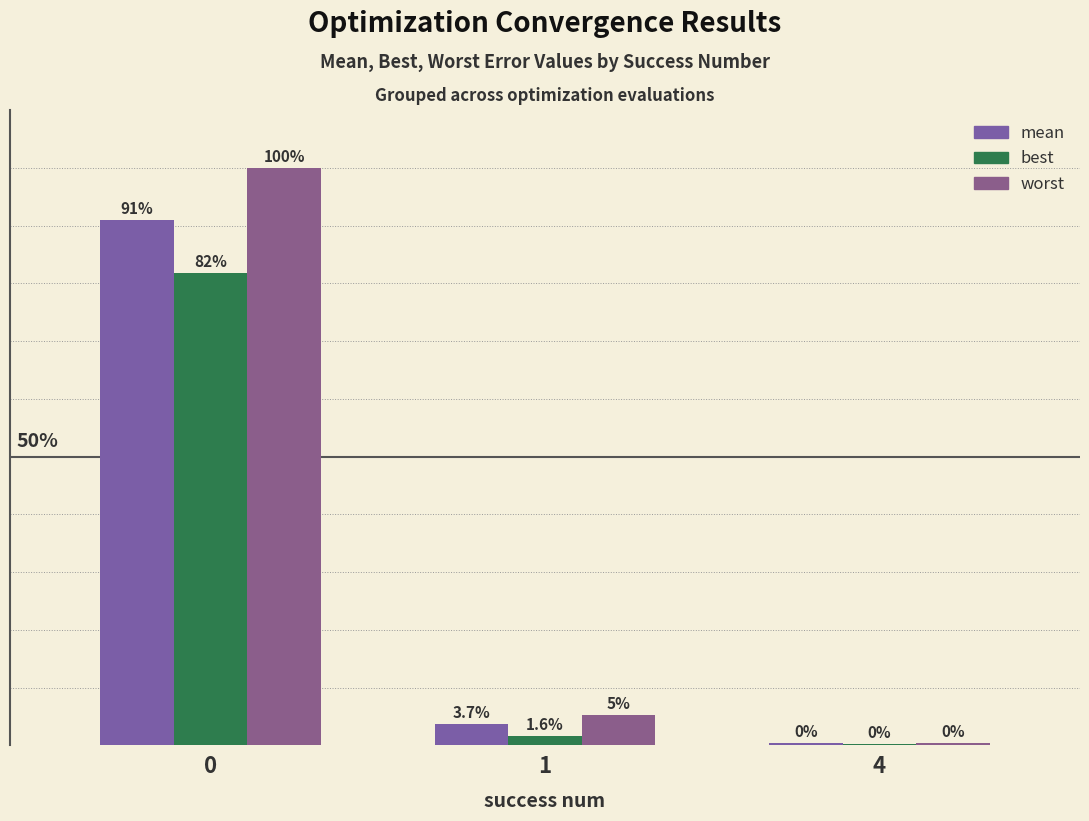

Are the bars grouped side by side (vs. stacked)?

Yes